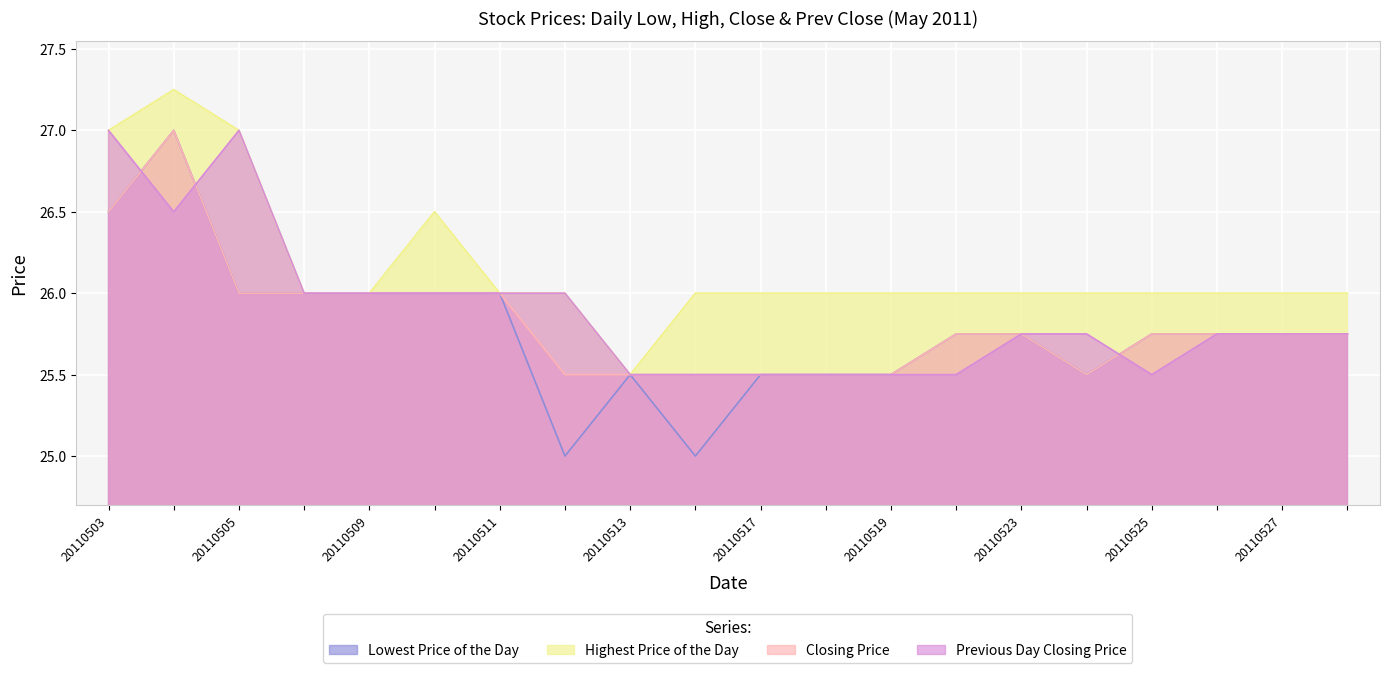

How many interior local peaks does the Previous Day Closing Price series have?

1